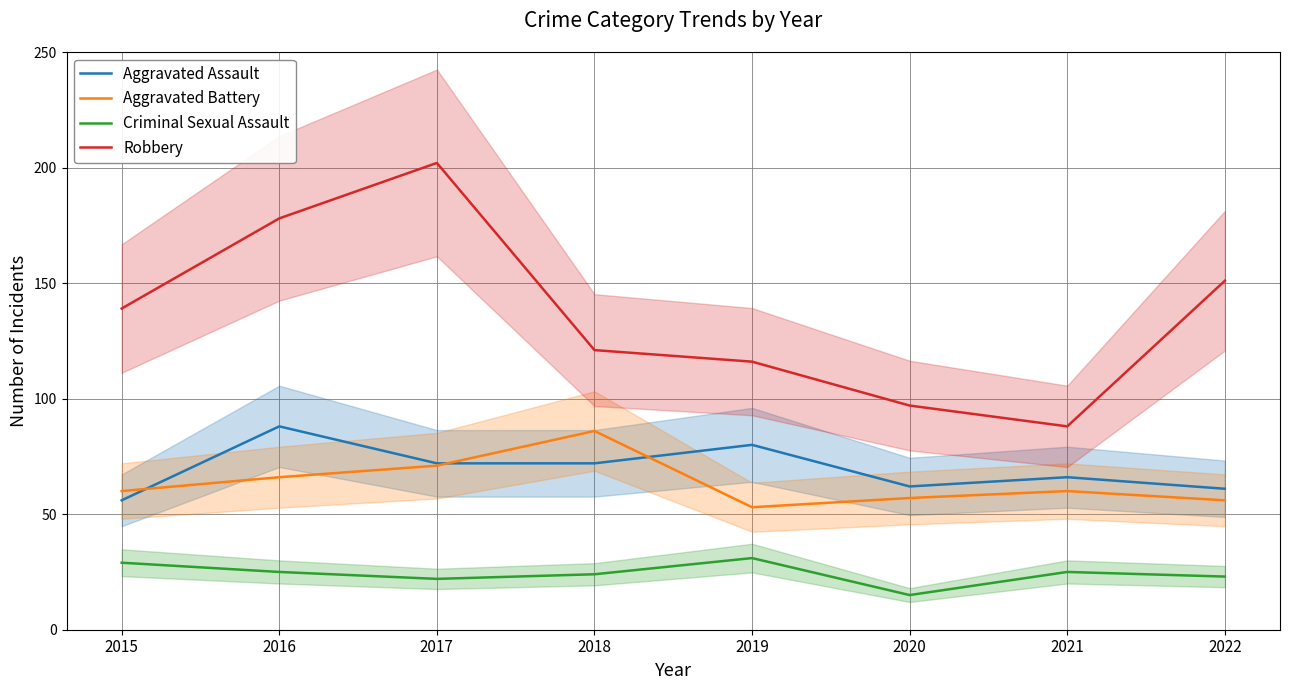

Reading left to right, list all the values displayed in this chart.

Aggravated Assault: 2015=56	2016=88	2017=72	2018=72	2019=80	2020=62	2021=66	2022=61
Aggravated Battery: 2015=60	2016=66	2017=71	2018=86	2019=53	2020=57	2021=60	2022=56
Criminal Sexual Assault: 2015=29	2016=25	2017=22	2018=24	2019=31	2020=15	2021=25	2022=23
Robbery: 2015=139	2016=178	2017=202	2018=121	2019=116	2020=97	2021=88	2022=151